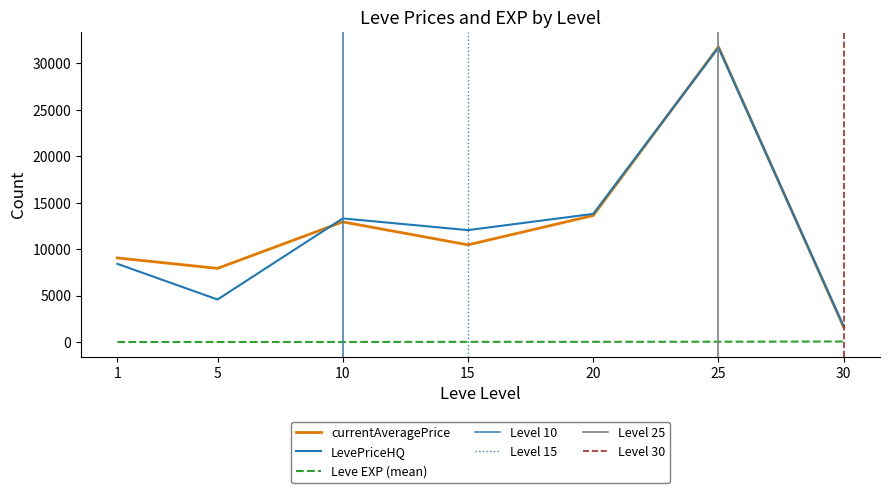

How many lines are shown in the chart?

3